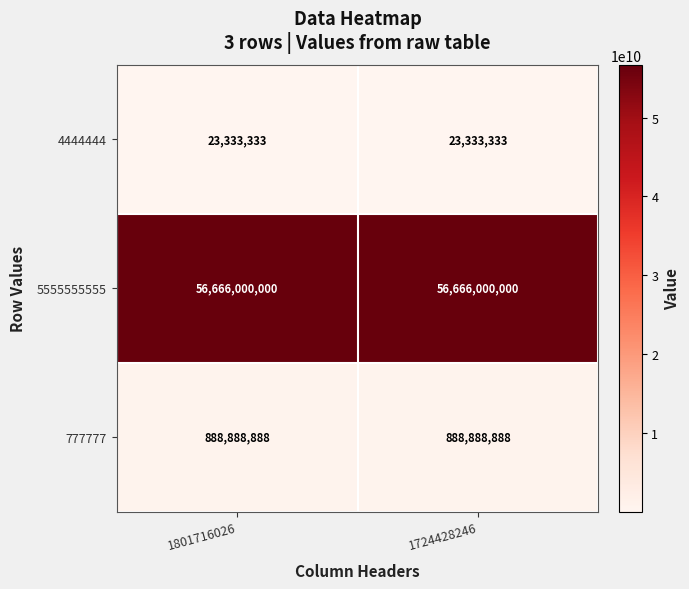

What is the minimum value shown in the chart?

23333333